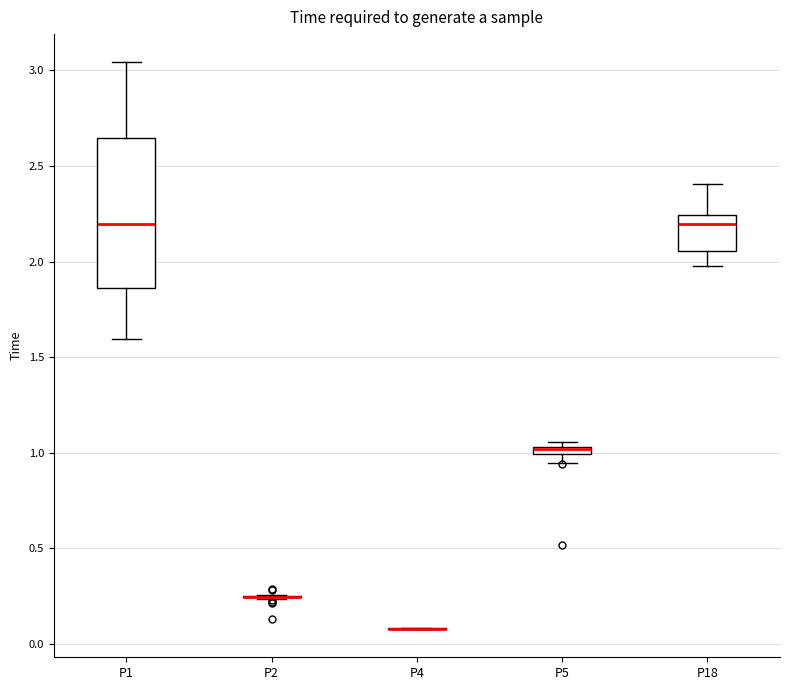

Comparing the boxes themselves (not the whiskers), which one is the tallest?

P1